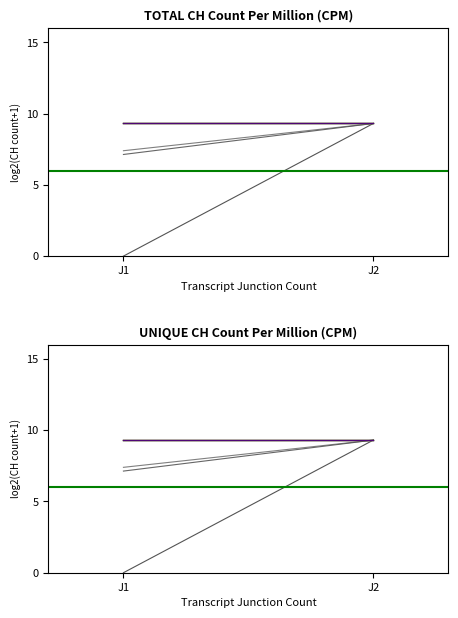

Is the value of threshold at J2 greater than the value of row_0 at J2?

No